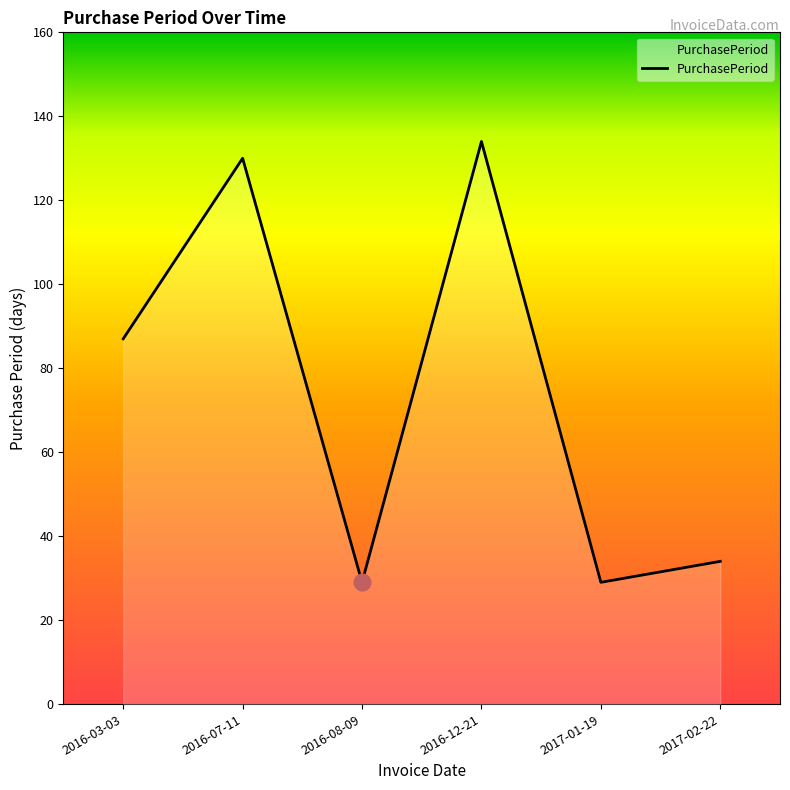

Count the number of categories in the chart.

6